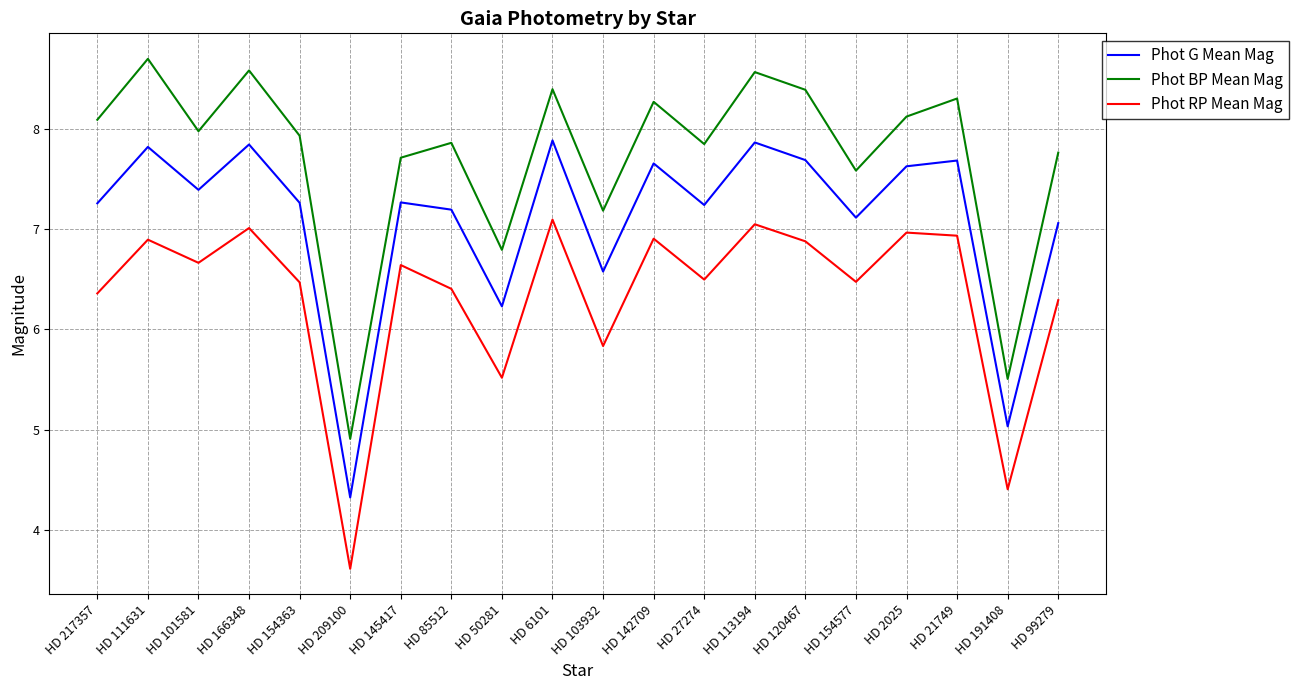

What is the difference between the Phot G Mean Mag values at HD 2025 and HD 120467?

0.1